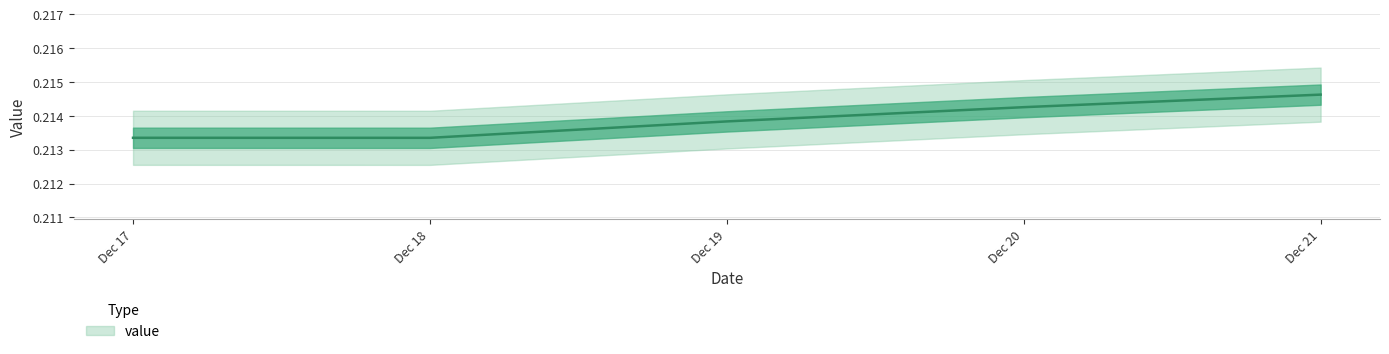

Count the values in the range 0 to 1.

5